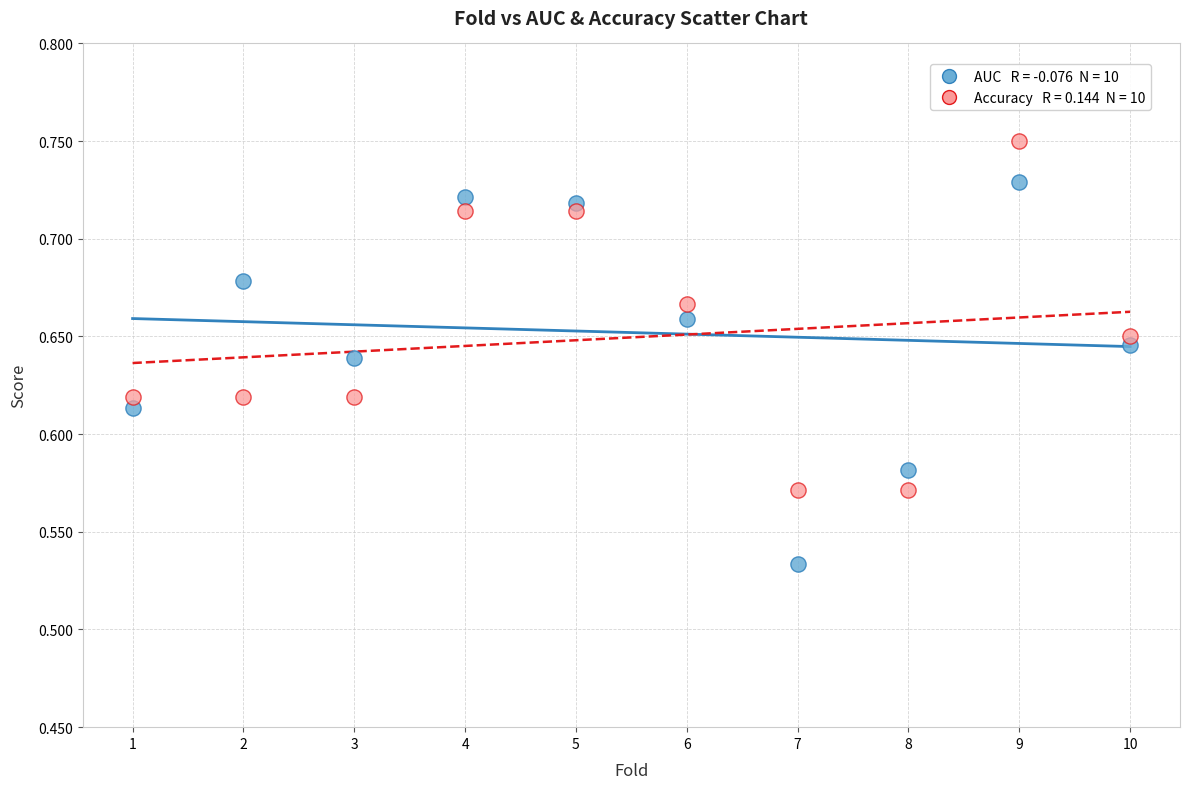

Across all data points, what is the range of X values (max minus min)?

9.0